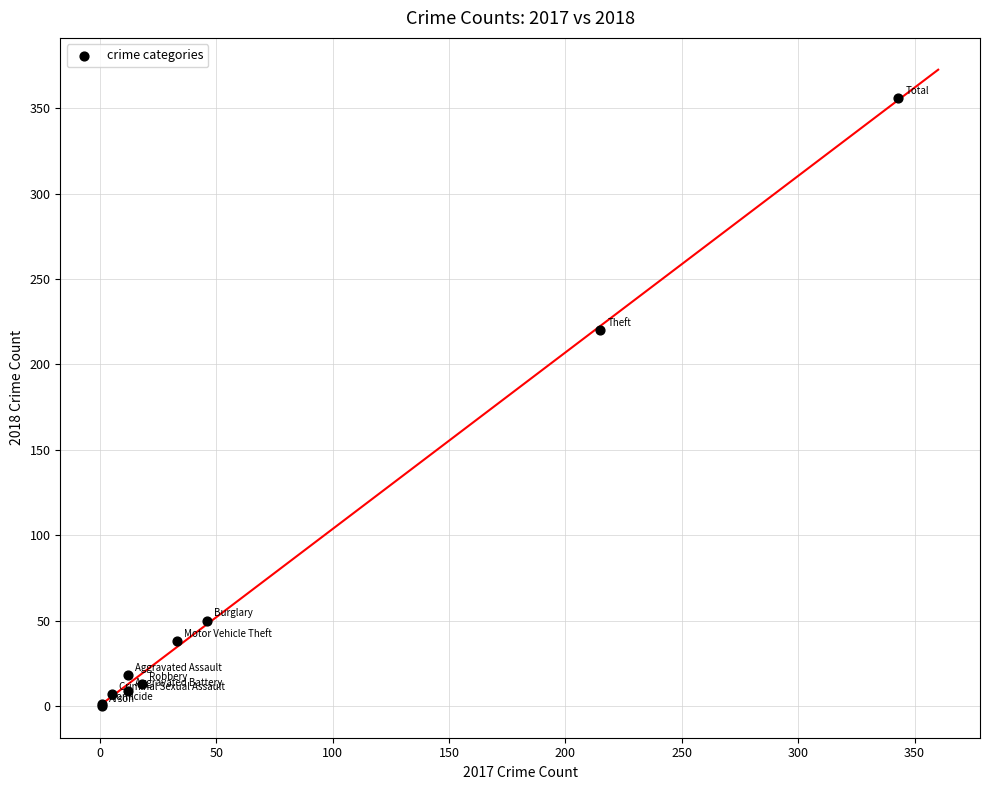

What Y value in the scatter plot is closest to 178?

220